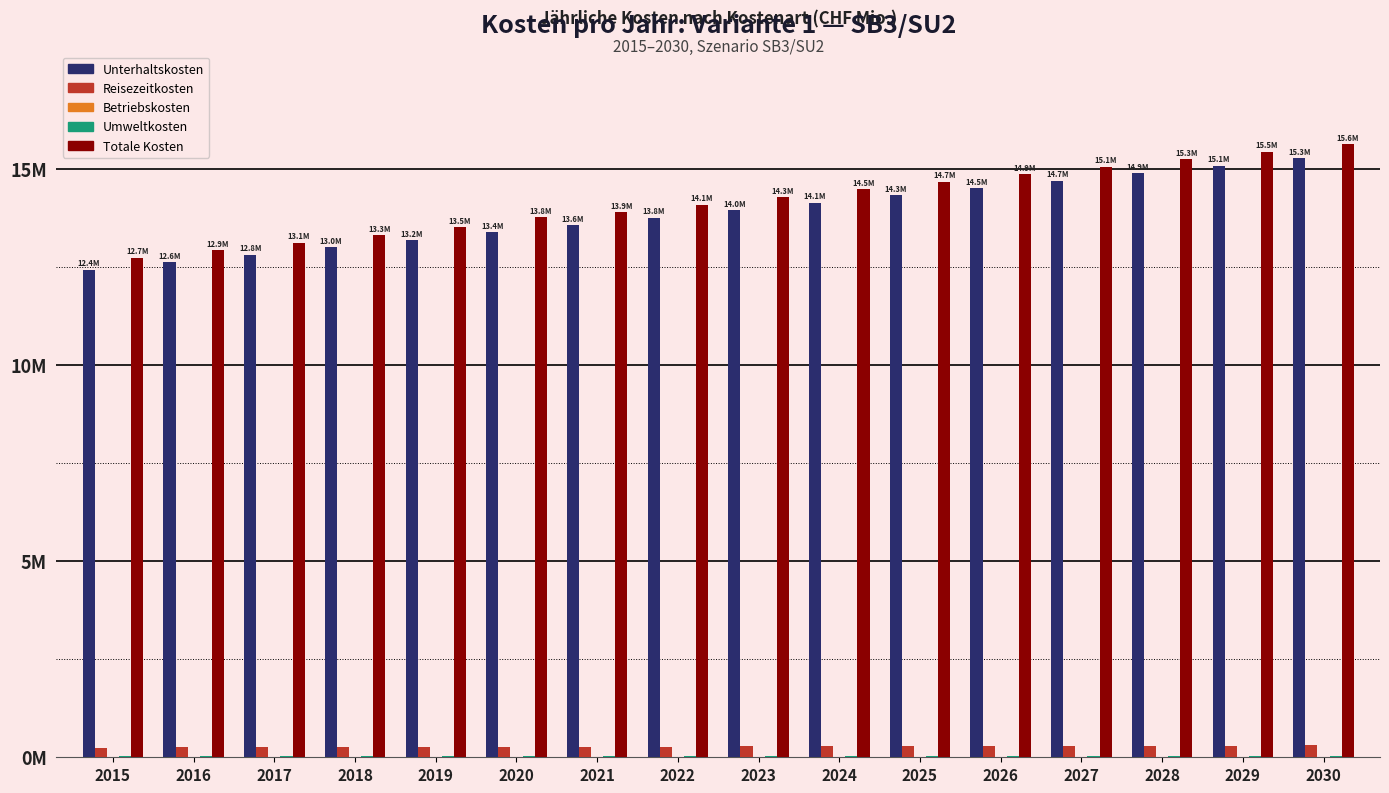

At which category is the sum across all series the highest?

2030